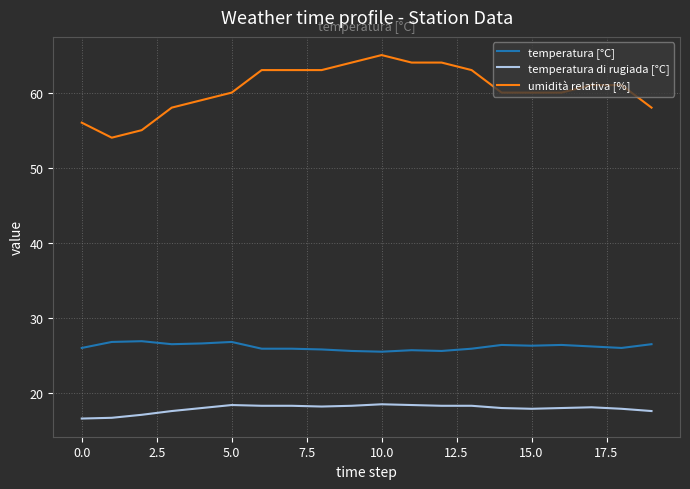

True or false: temperatura di rugiada [°C] and umidità relativa [%] cross at least once.

False